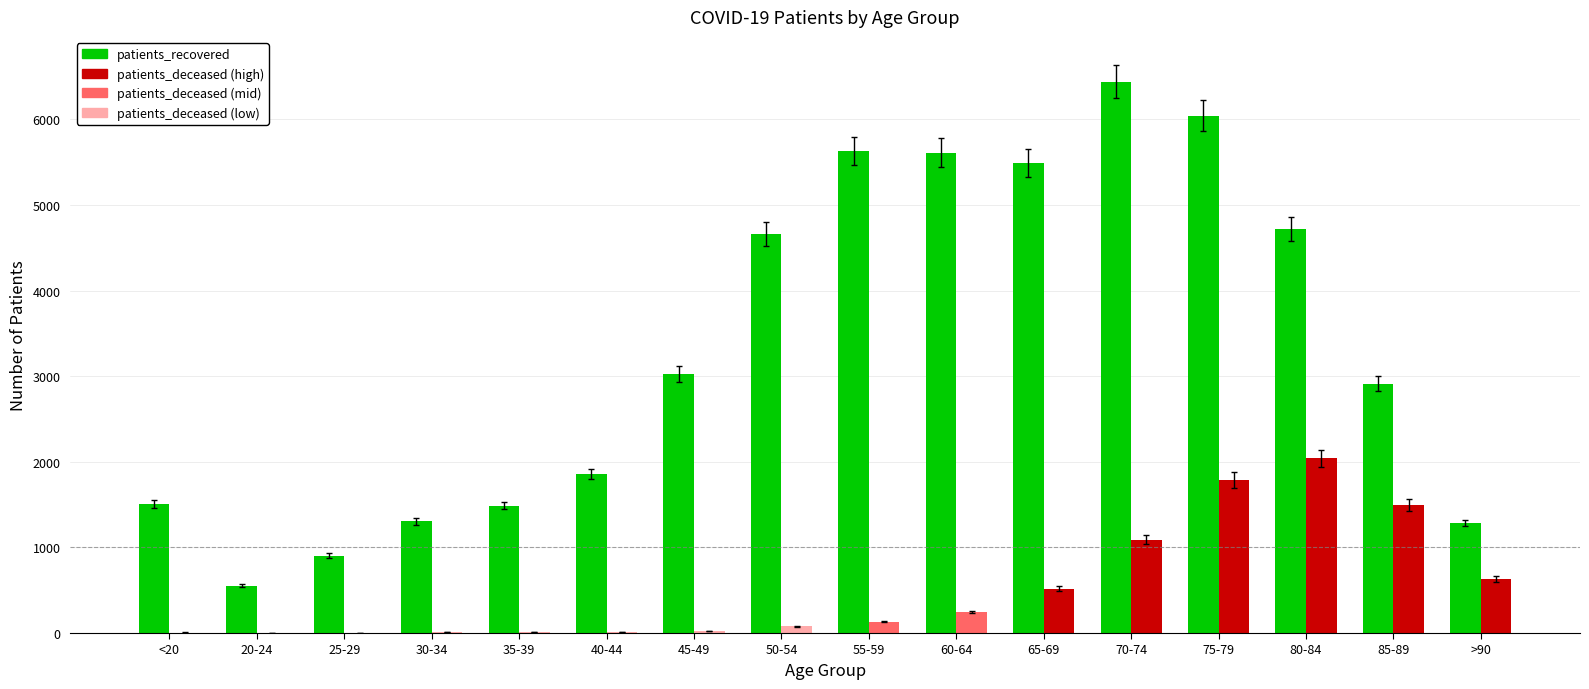

At which category is the sum across all series the highest?

75-79